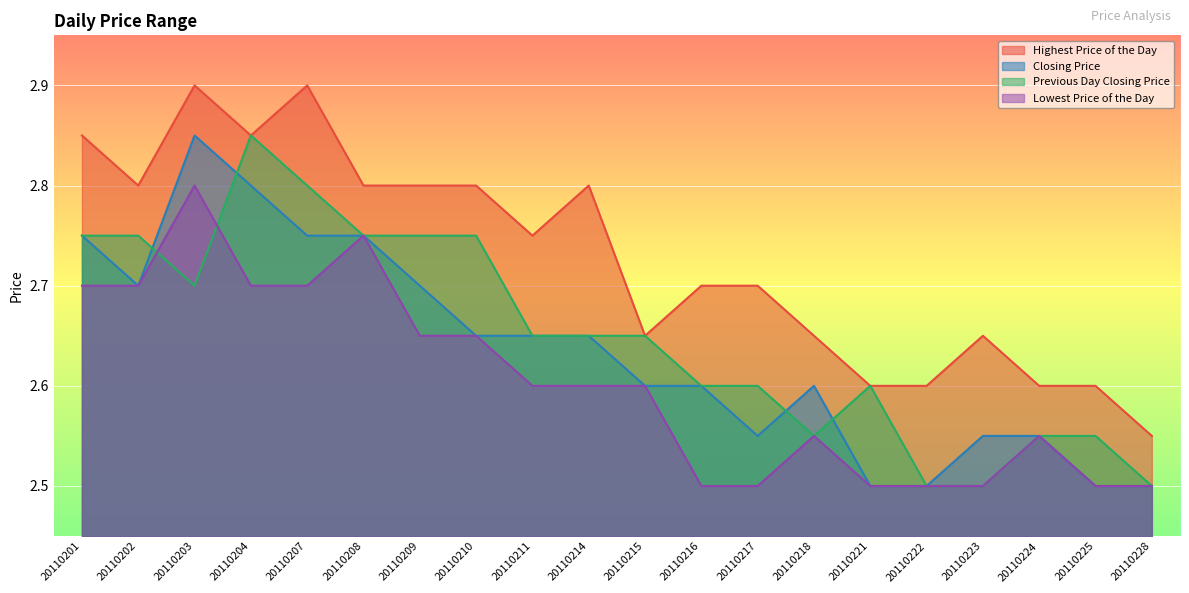

What is the approximate value of Lowest Price of the Day at 20110222?

2.5